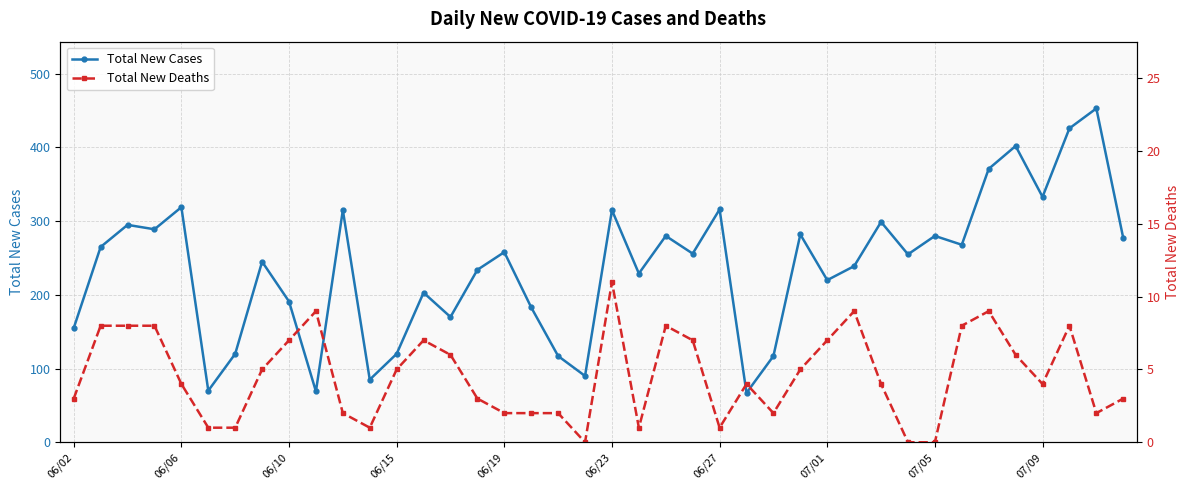

True or false: Total New Cases and Total New Deaths cross at least once.

False